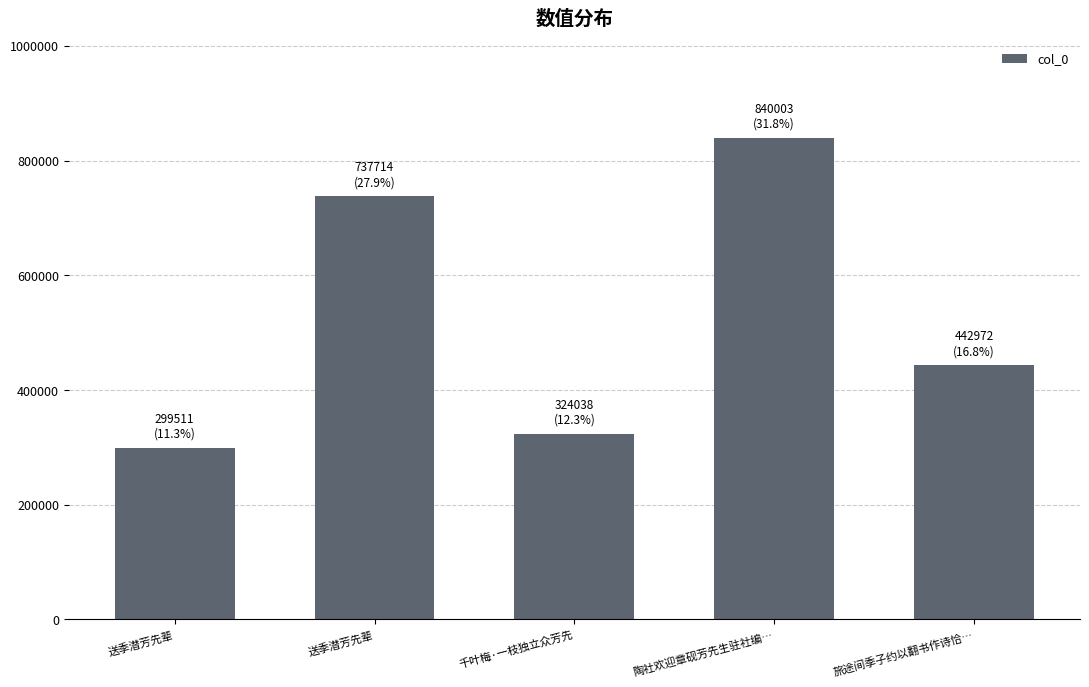

How many categories are shown in the chart?

5